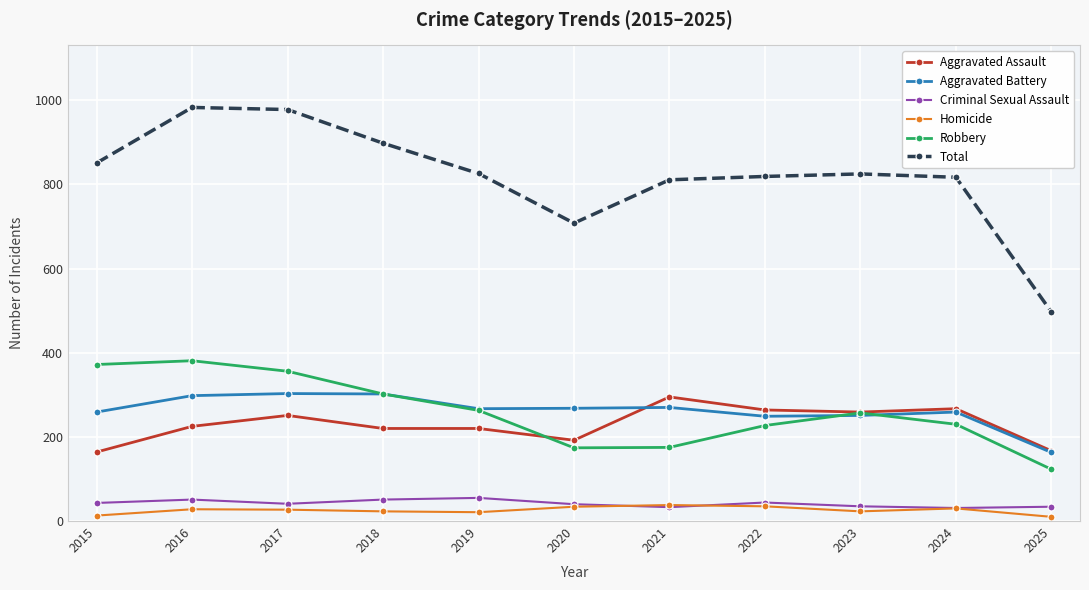

Where is the first local minimum for Criminal Sexual Assault?

2017